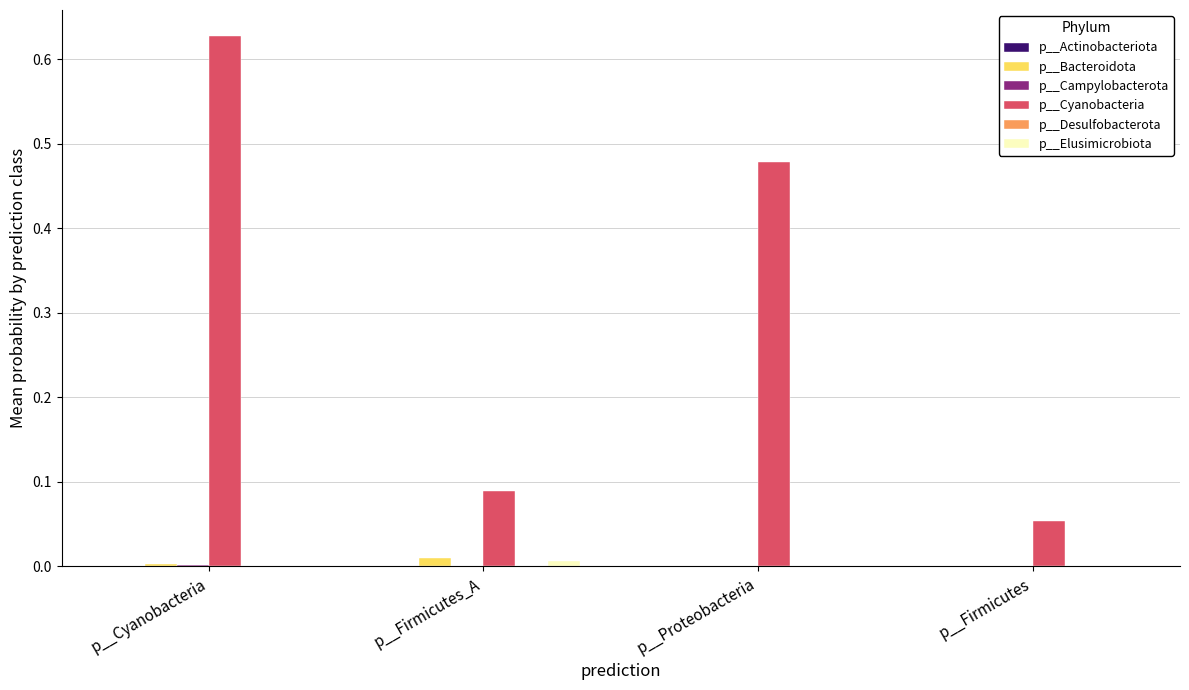

Is it true that p__Cyanobacteria equals 0.1 at p__Proteobacteria?

False